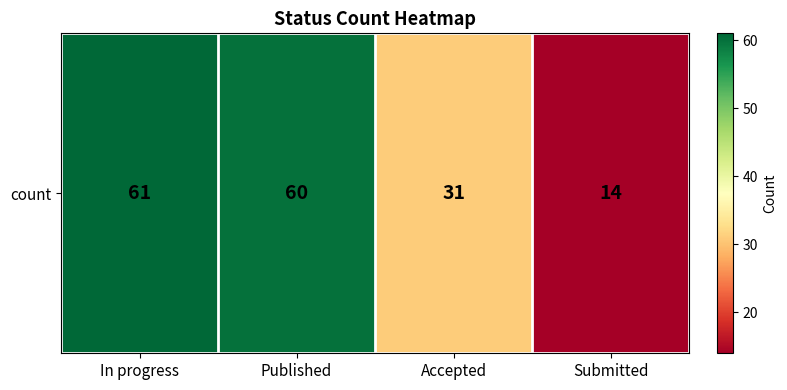

List the labels in order of value, largest first.

In progress, Published, Accepted, Submitted